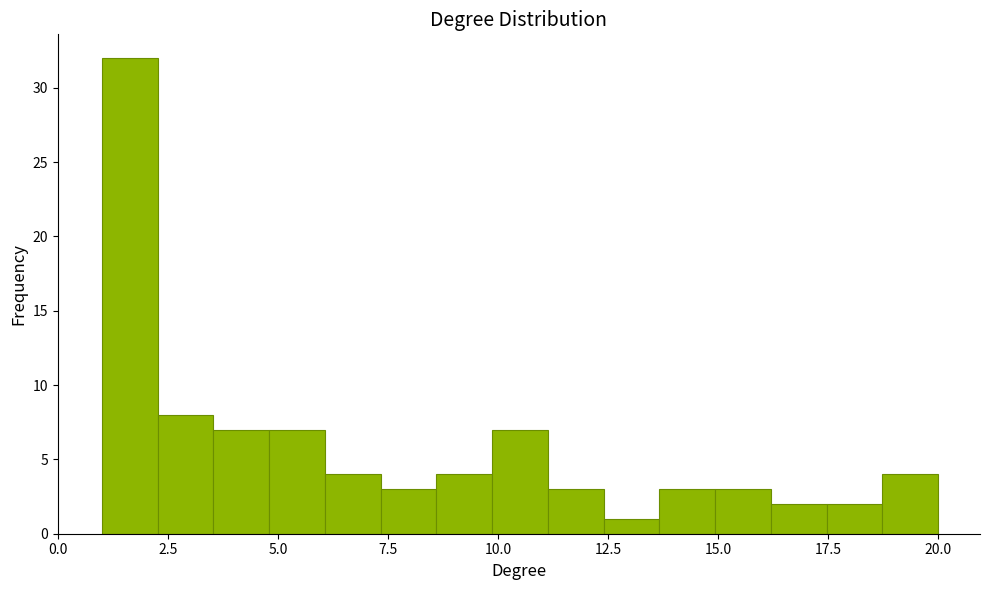

Read against the x-axis, roughly where is the centre of the tallest bar?

1.5